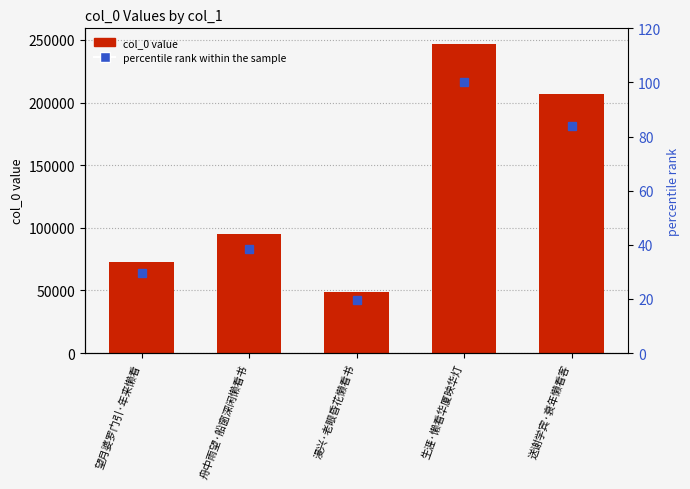

Which series has the largest total across all categories?

col_0